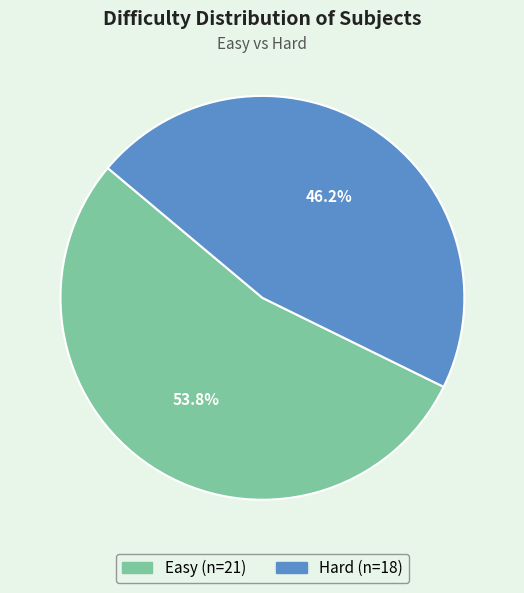

How many segments does this pie chart have?

2